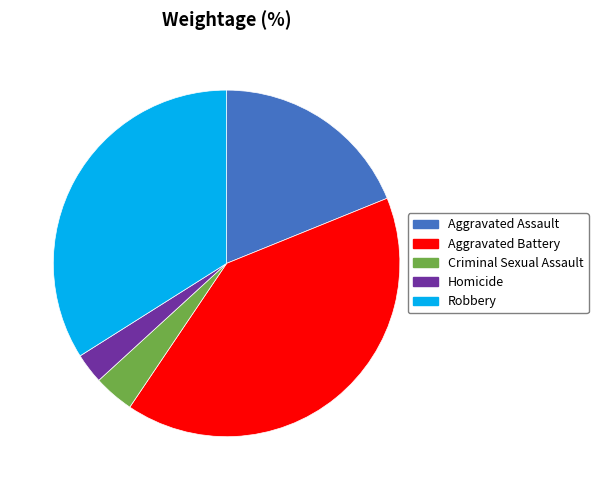

What is the ratio of the value at Aggravated Battery to the value at Robbery?

1.2